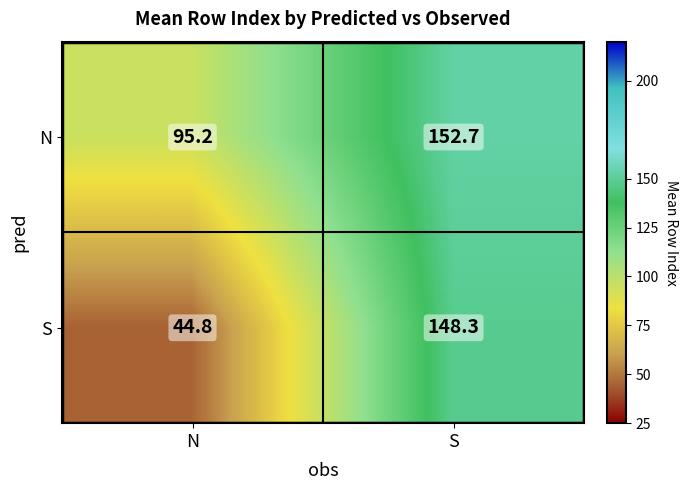

Between N and S, which series saw the biggest shift?

S